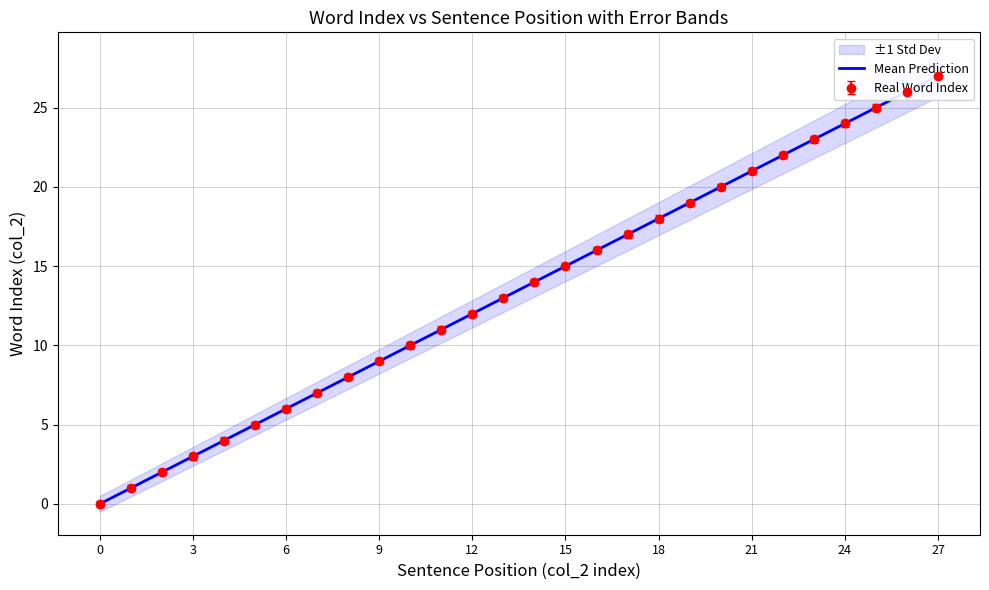

How many lines are shown in the chart?

1